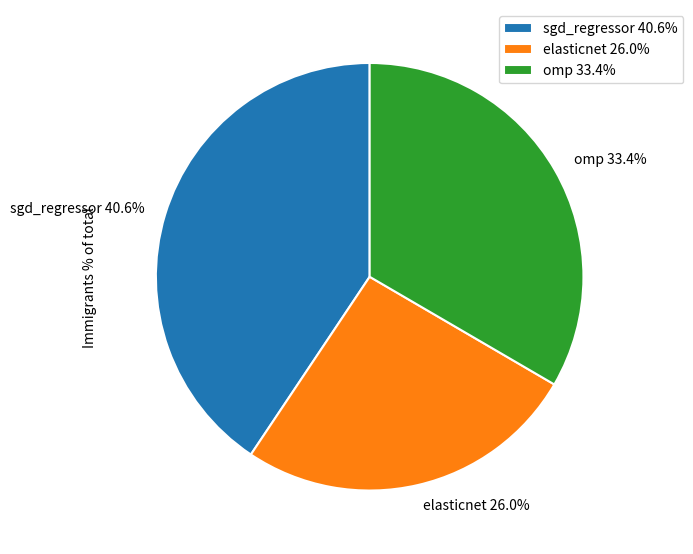

To the nearest percent, what is the difference between the largest and smallest slice percentages?

15%